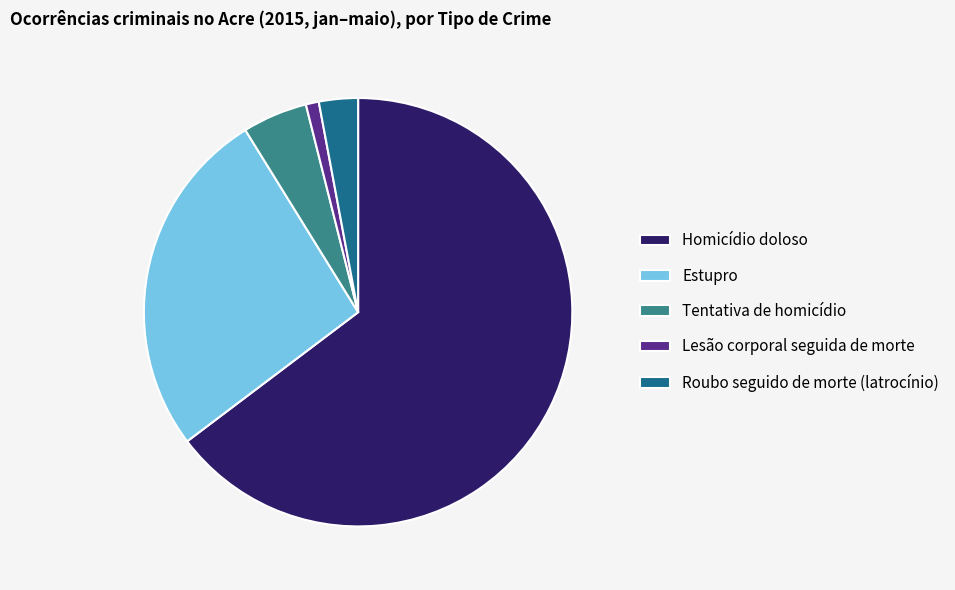

Which category has the smallest portion of the pie?

Lesão corporal seguida de morte